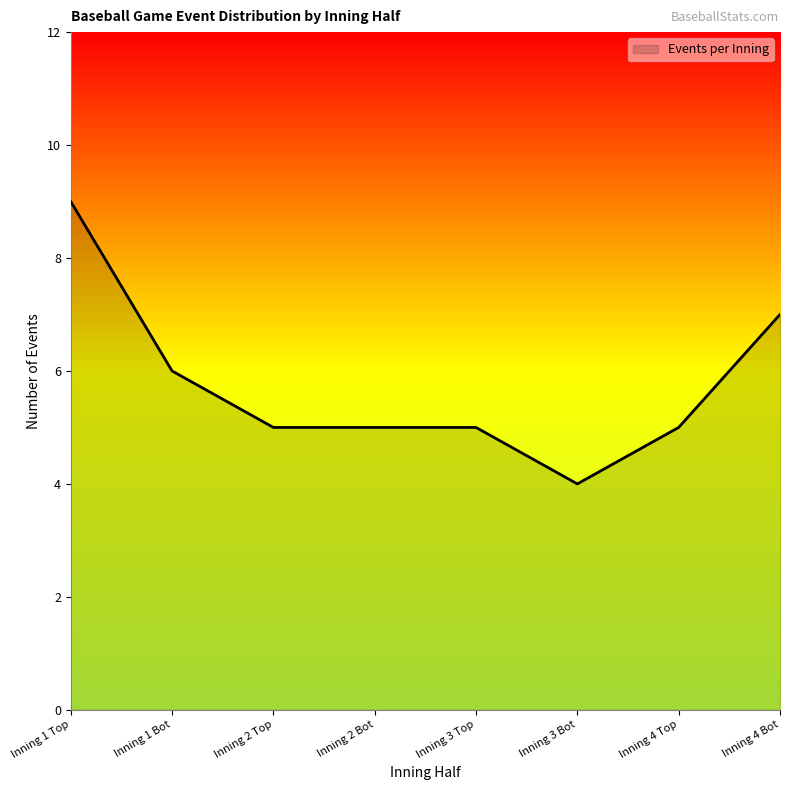

True or false: there are more than 1 points higher than both neighbors.

False